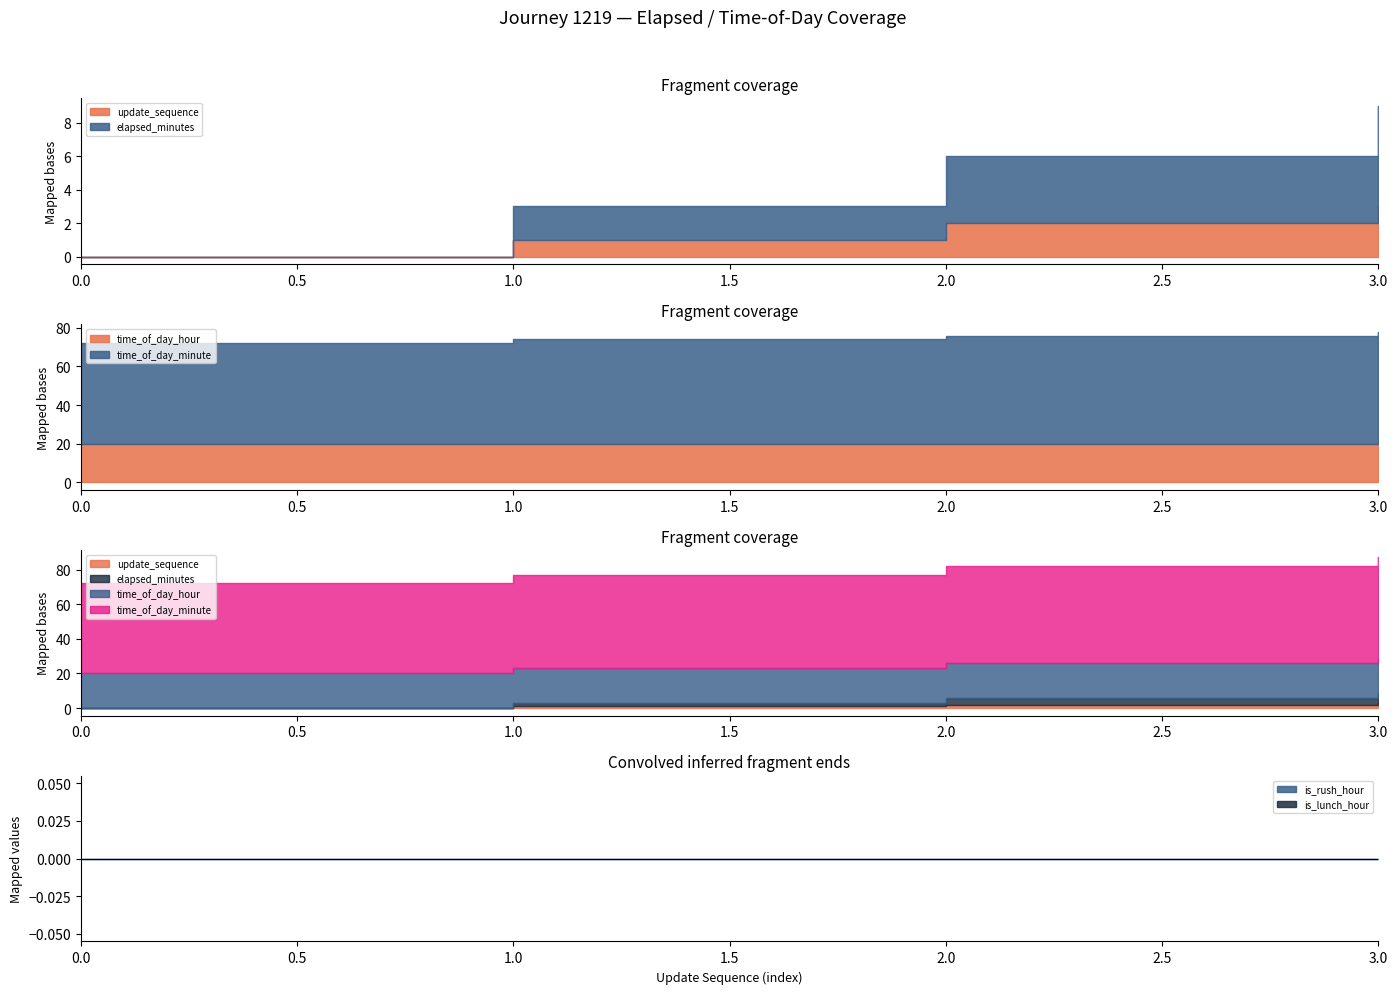

Reading right to left, extract all data points from this chart.

update_sequence: 3	2	1	0
elapsed_minutes: 6	4	2	0
time_of_day_minute: 58	56	54	52
time_of_day_hour: 20	20	20	20
is_rush_hour: 0	0	0	0
is_lunch_hour: 0	0	0	0